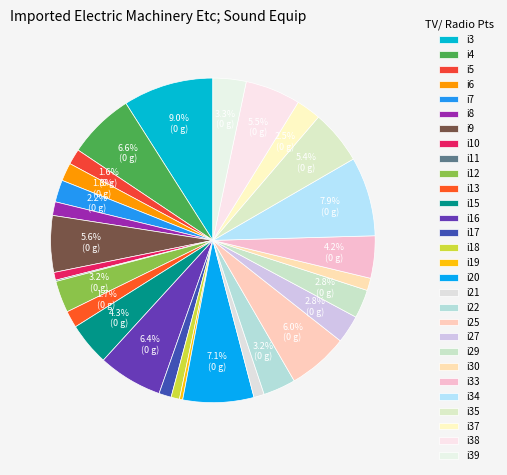

Approximately how many times larger is the value at i38 compared to i34?

0.7